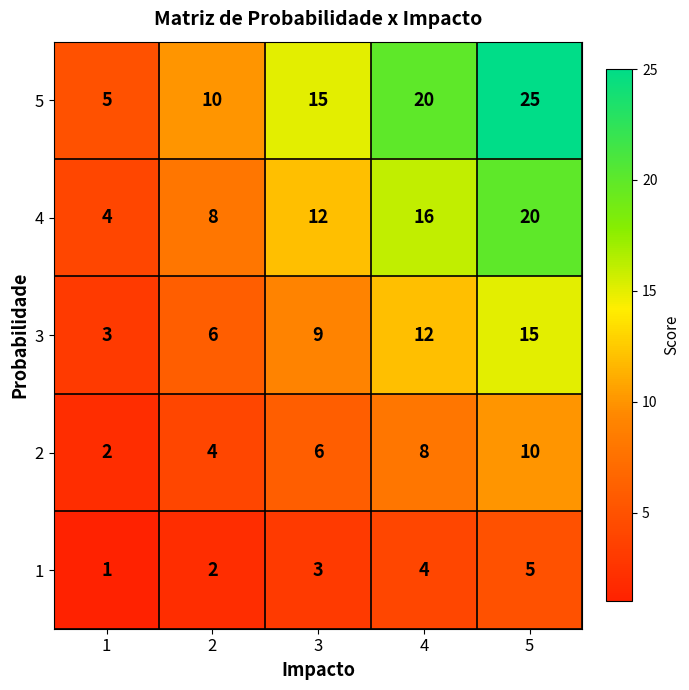

True or false: 2 has a value of 6 at 5.

False